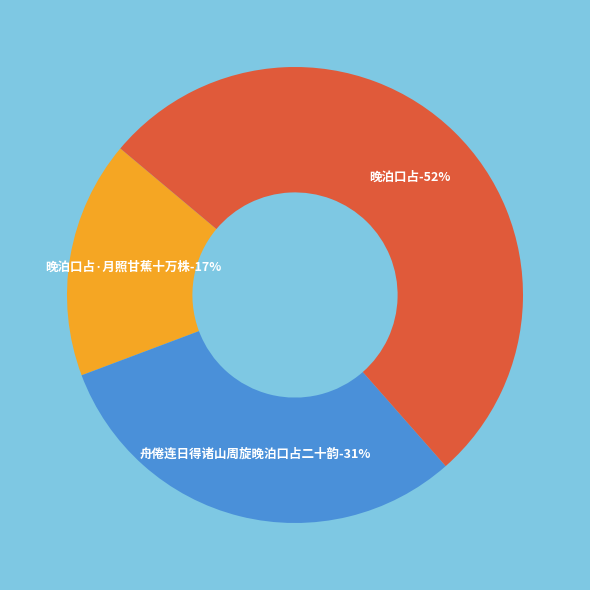

Rank the categories by value from highest to lowest.

晚泊口占, 舟倦连日得诸山周旋晚泊口占二十韵, 晚泊口占·月照甘蕉十万株